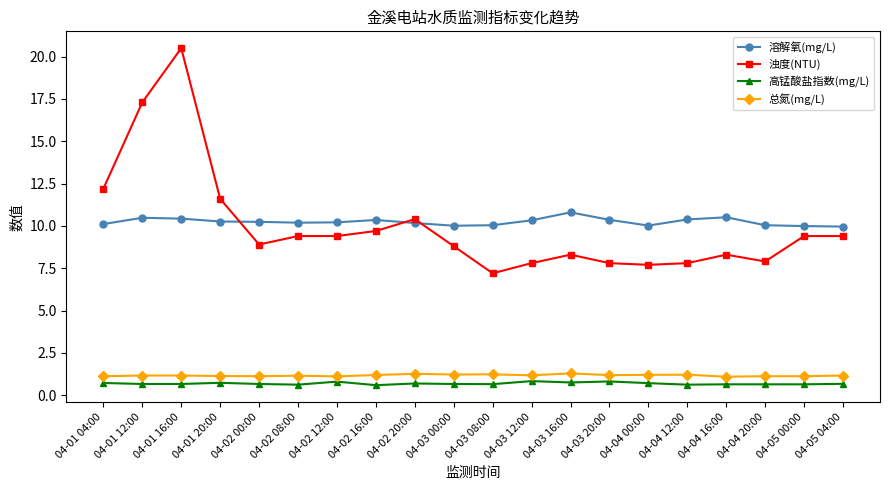

What is the total value across all series at 04-01 16:00?

32.8